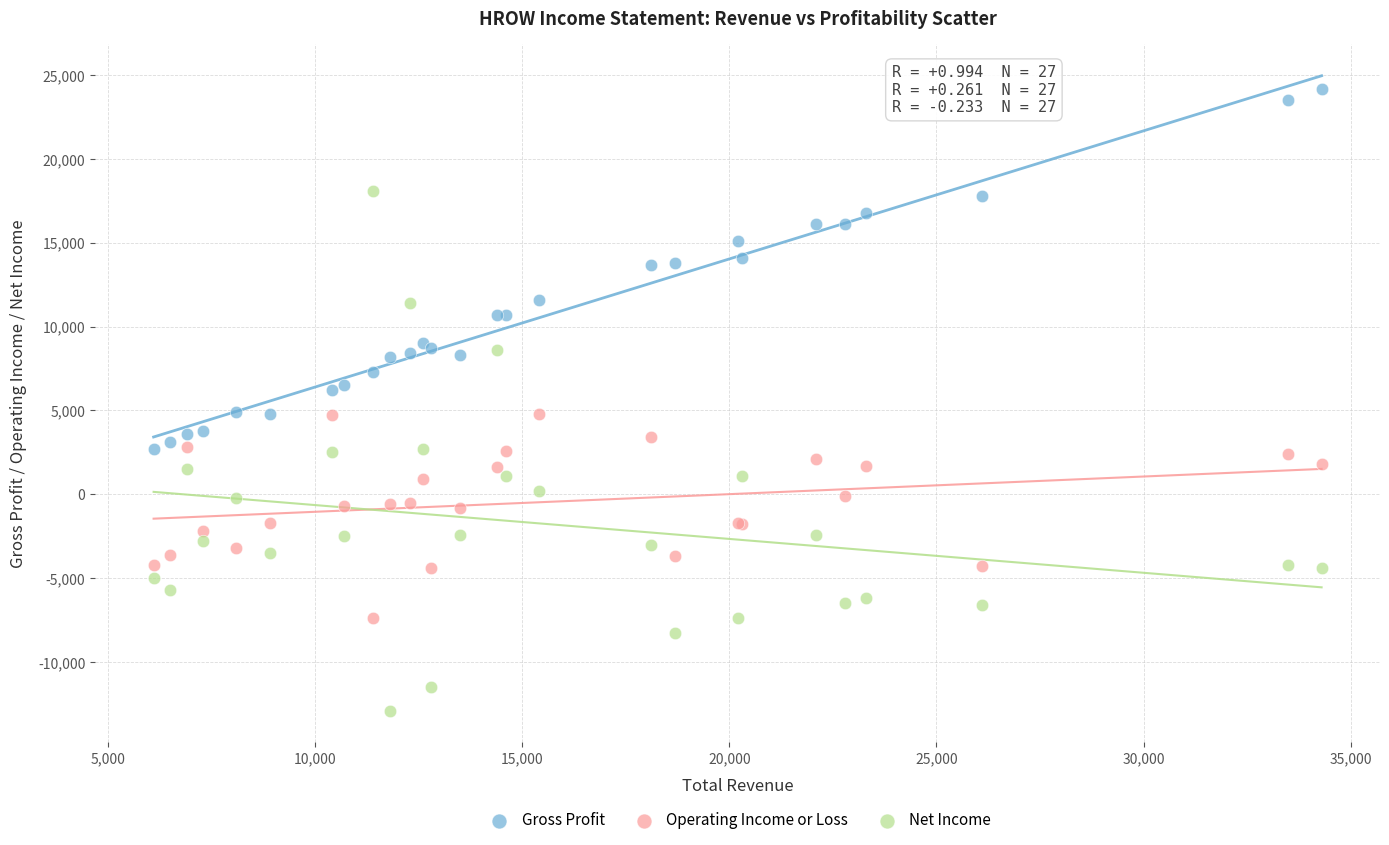

Which series reaches the minimum Y coordinate?

Net Income